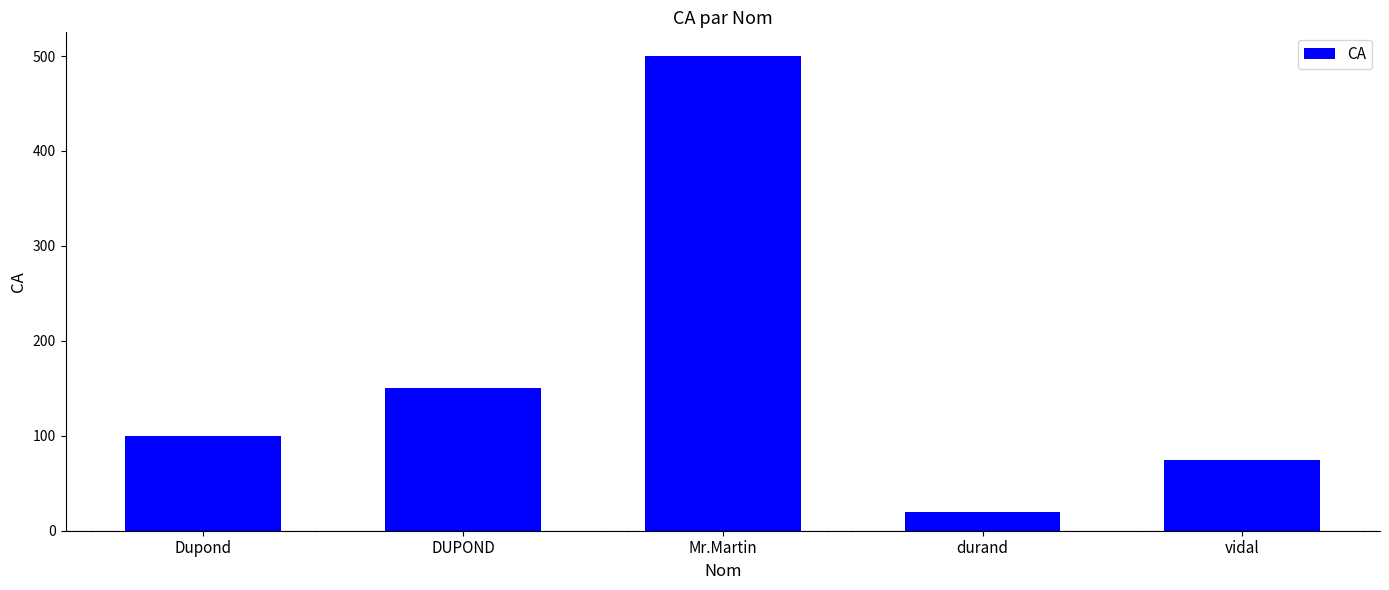

How many values are below 100?

2